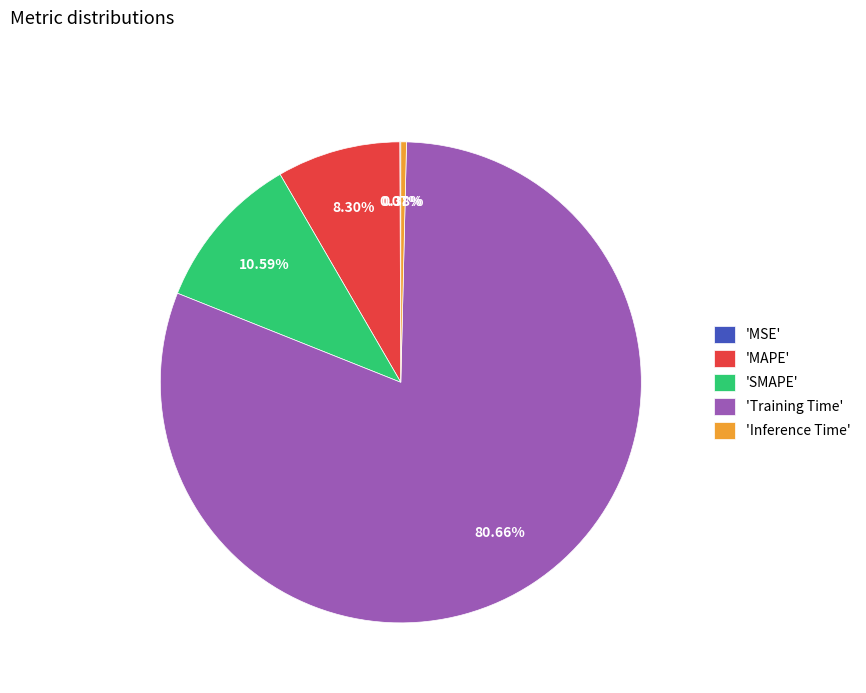

Which has a higher value, 'Training Time' or 'Inference Time'?

'Training Time'